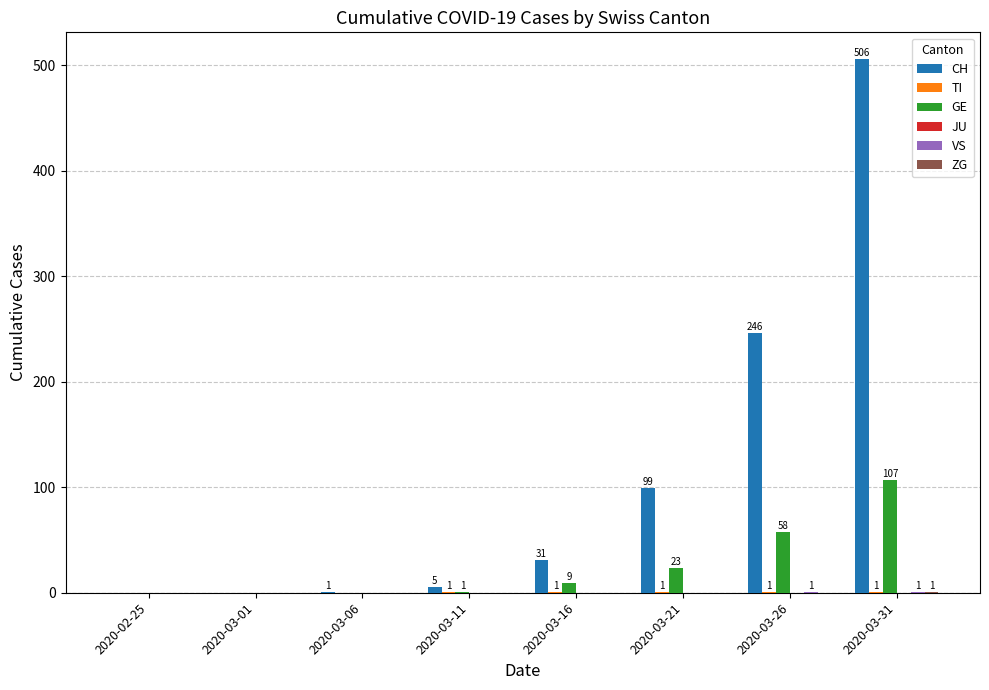

Which series has the widest spread of values?

CH